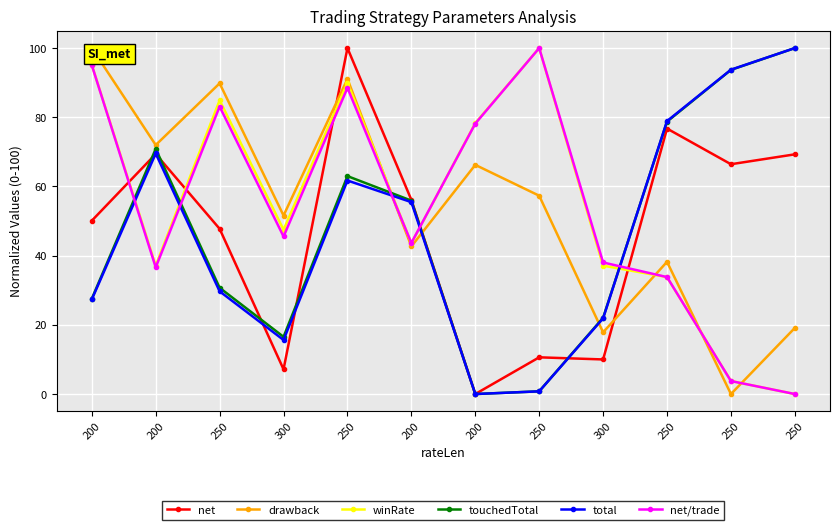

Between 300 and 250, which series saw the biggest shift?

net